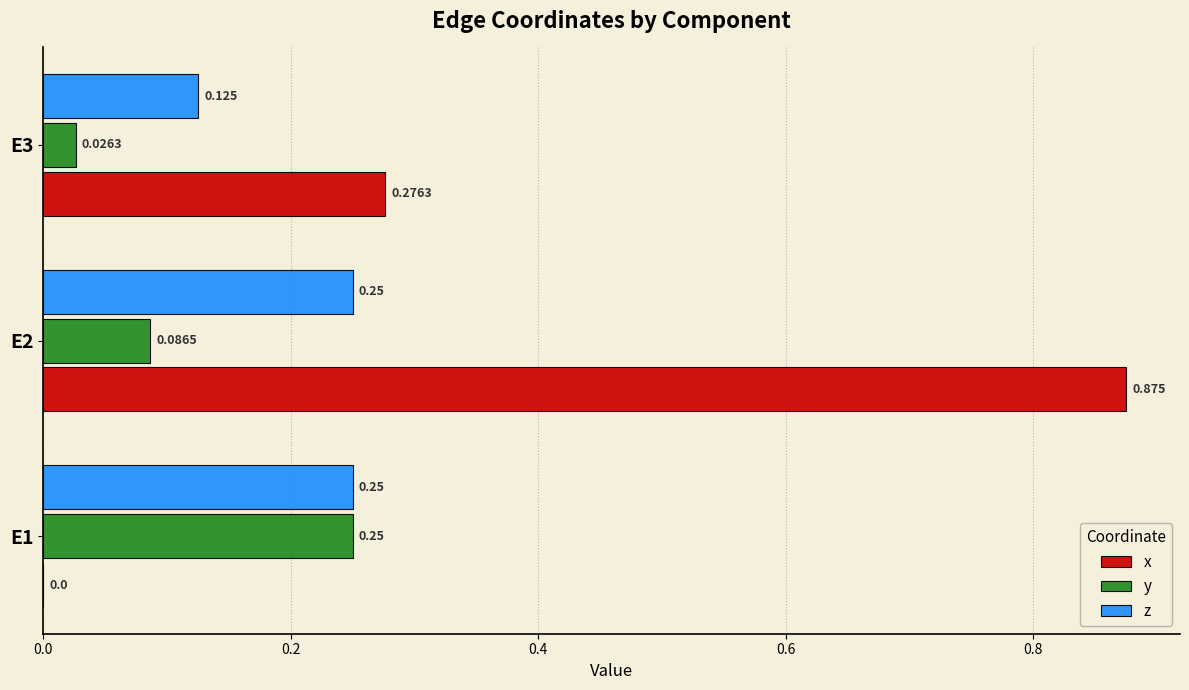

Is the value of y at E2 greater than the value of z at E1?

No